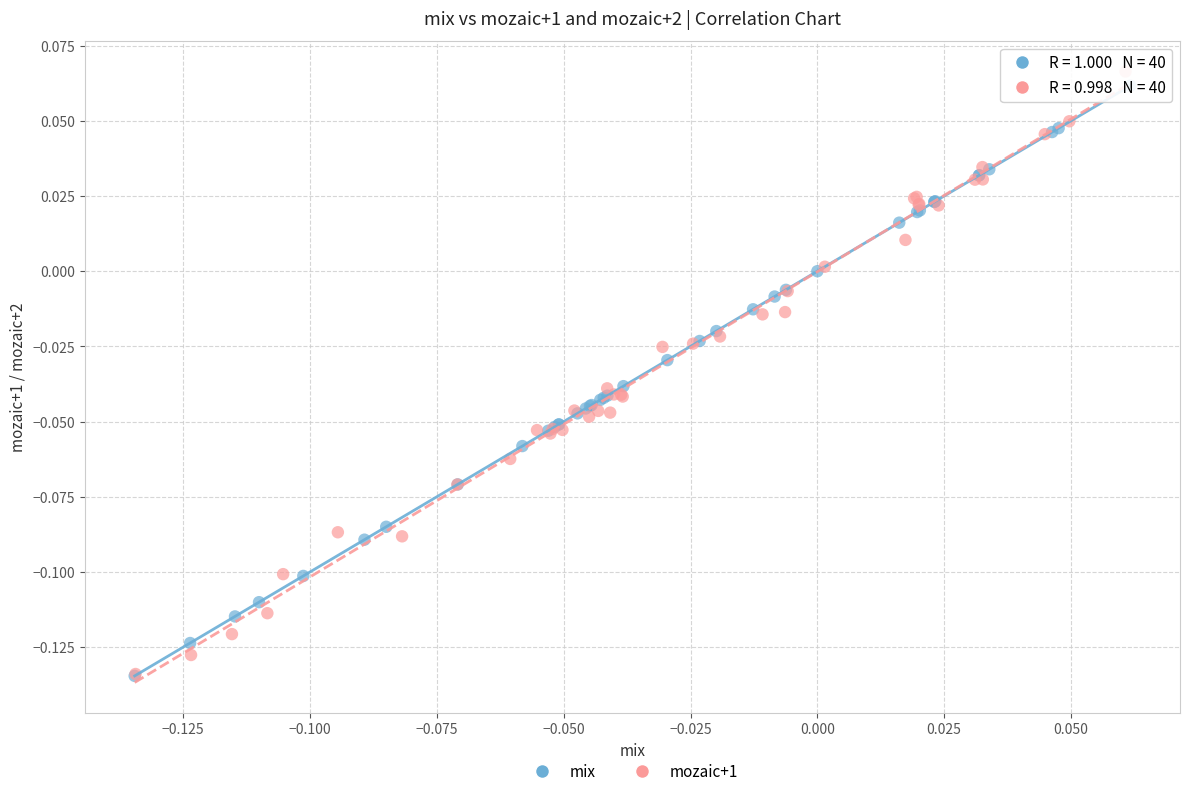

What are all the series names shown in the legend?

mix, mozaic+1